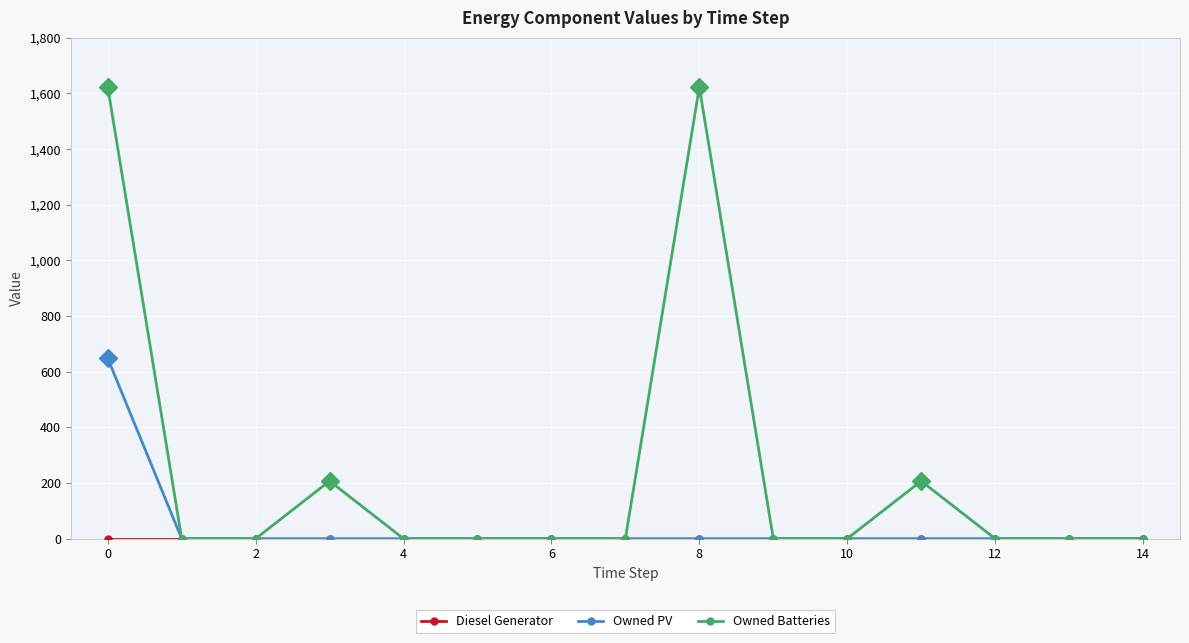

Which series has the largest total across all categories?

Owned Batteries